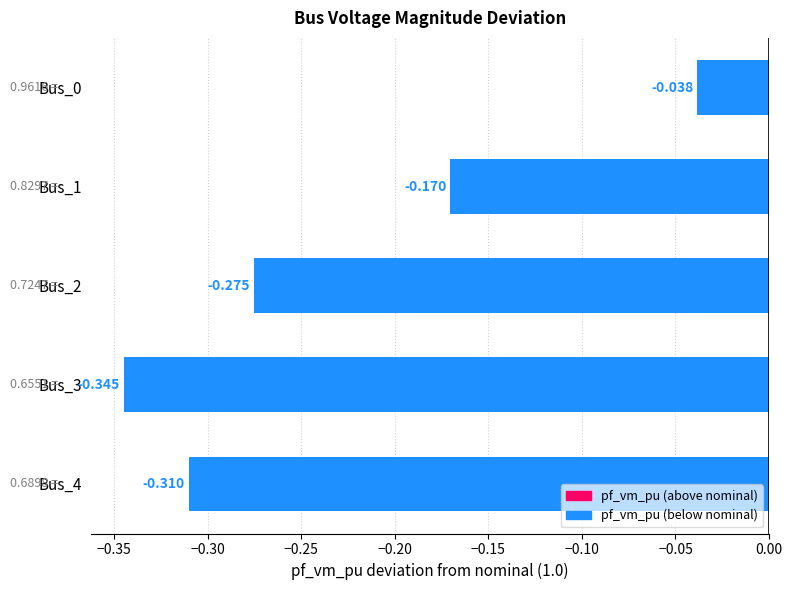

Does the chart contain any negative values?

Yes